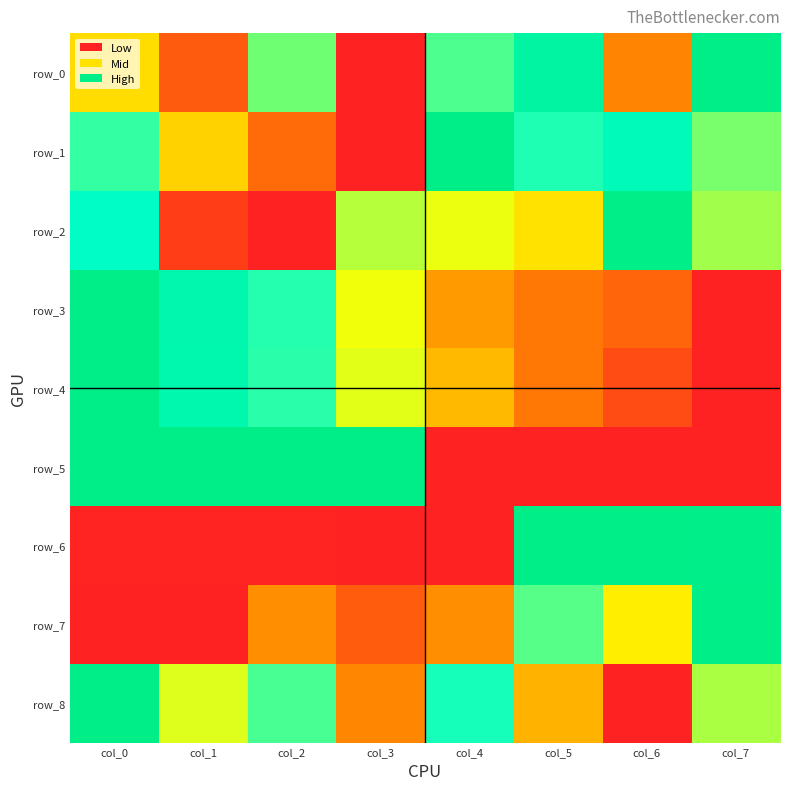

How many row_8 values are between 0 and 1?

8